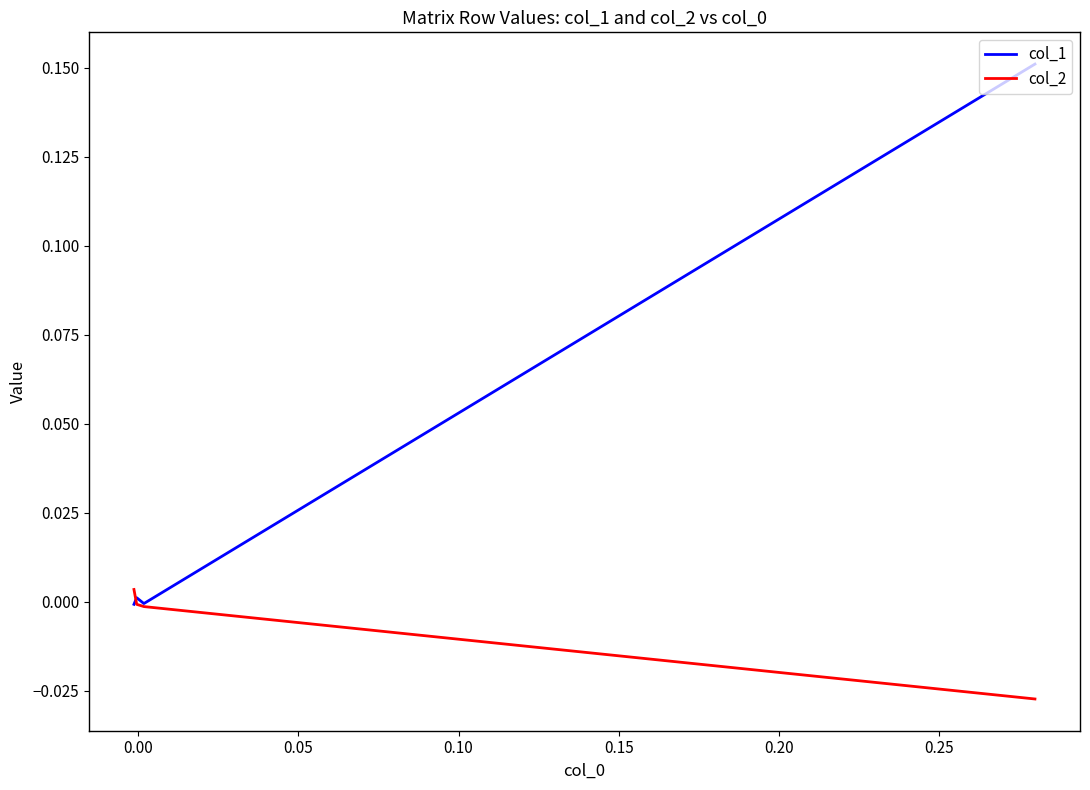

At how many categories does at least one series exceed 0?

3